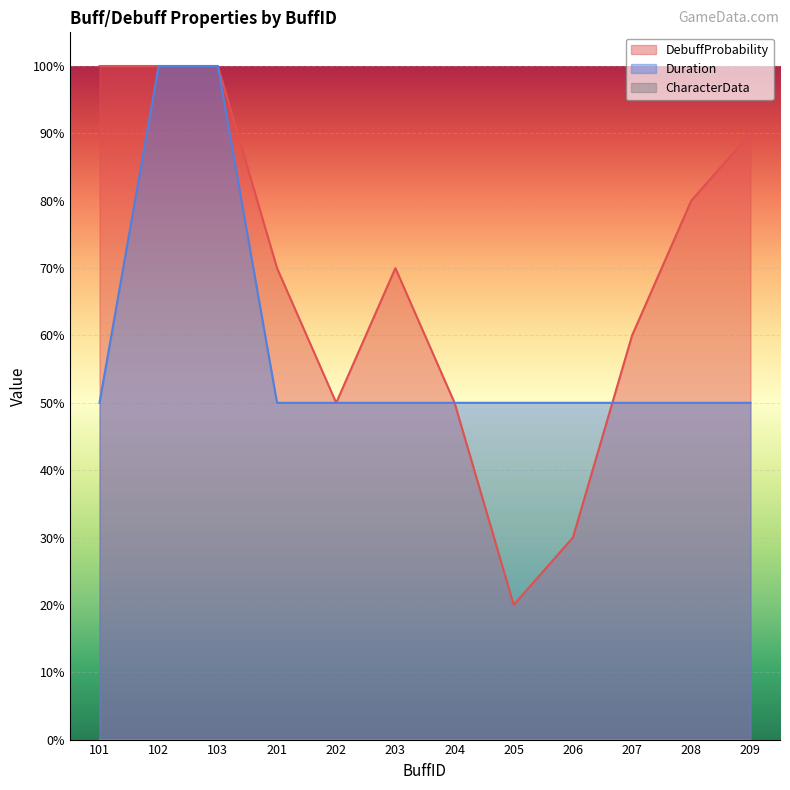

At which label does Duration reach its peak?

102